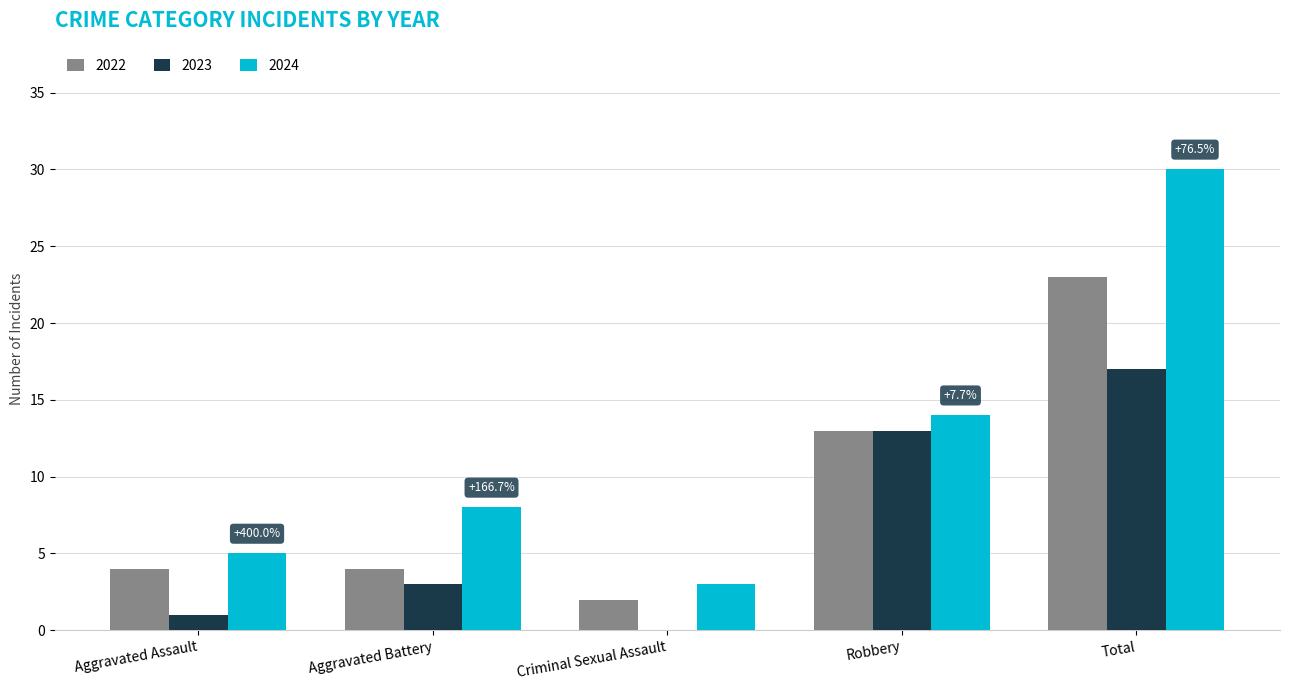

How many series are shown in this chart?

3